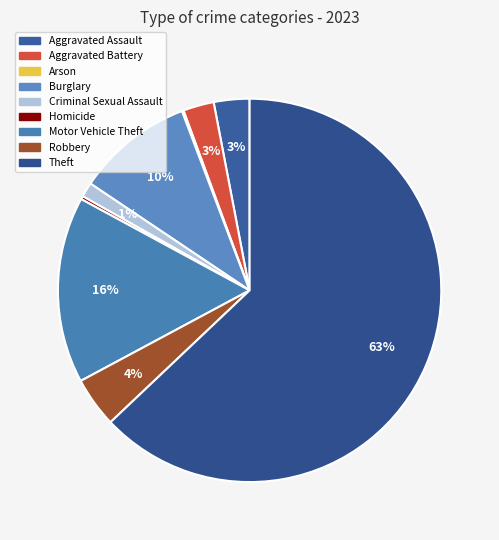

What is the largest slice in the pie chart?

Theft